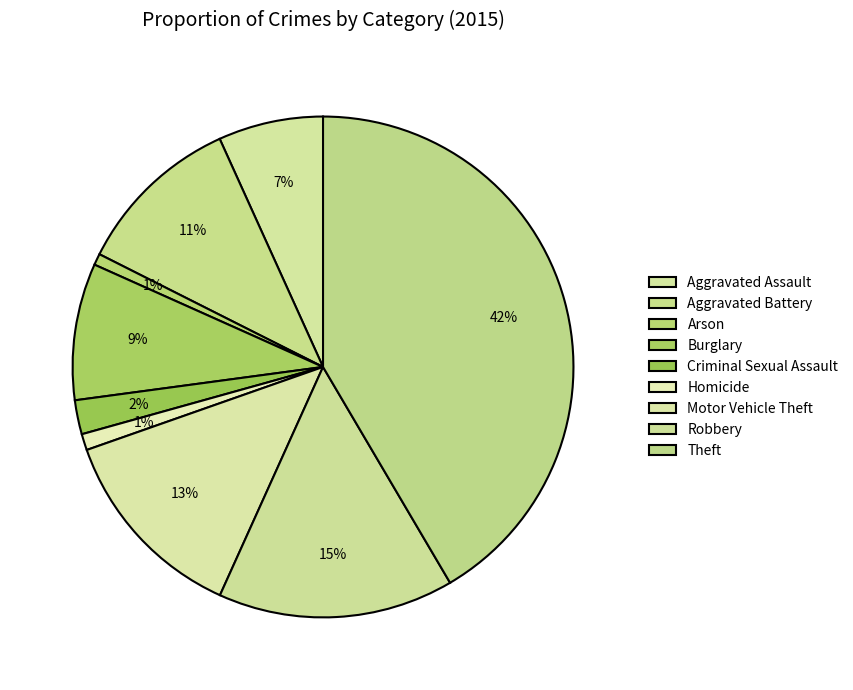

To the nearest percent, what is the combined percentage of Burglary and Homicide?

10%